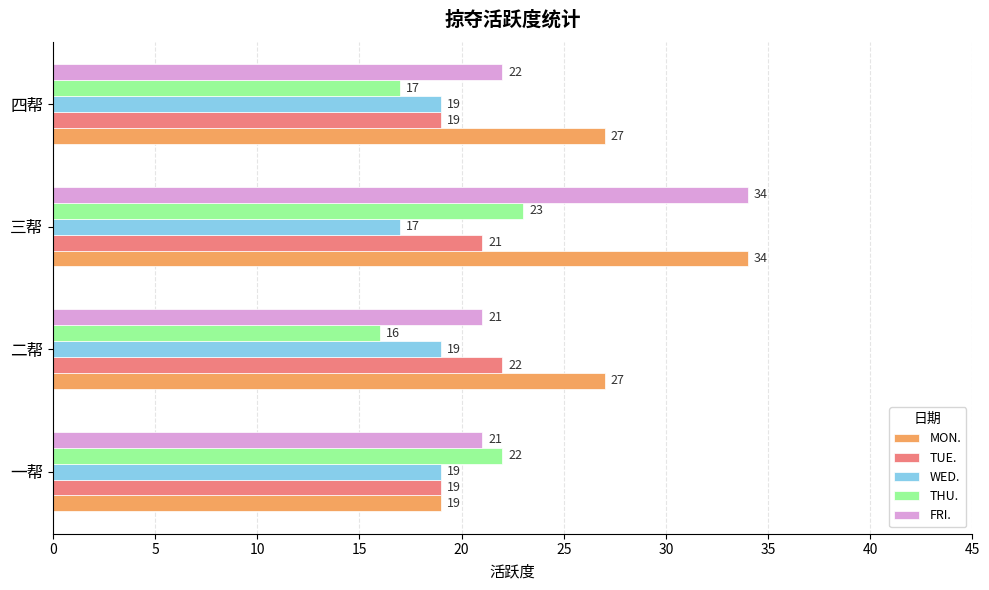

What is the difference between the maximum and minimum values in the THU. series?

7